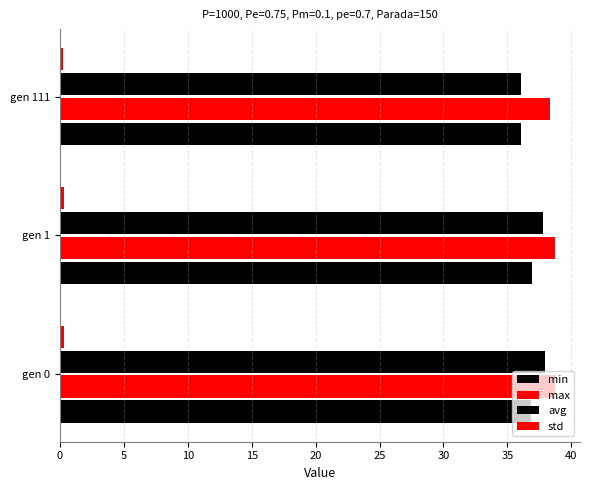

Reading left to right, list all the values displayed in this chart.

min: 36.8	36.9	36.0
max: 38.7	38.7	38.3
avg: 38.0	37.8	36.1
std: 0.3	0.3	0.2